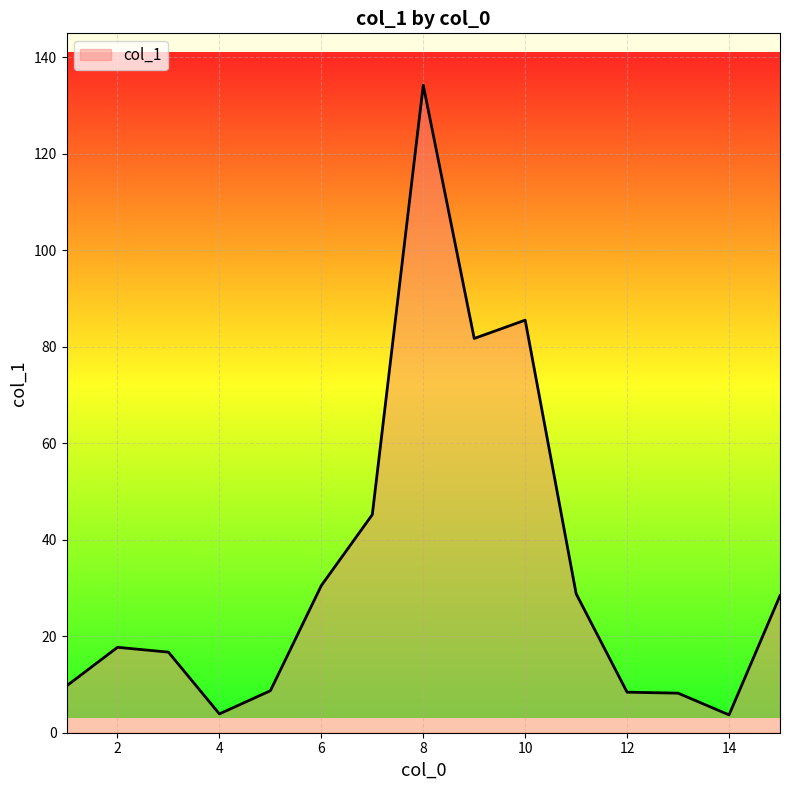

What is the smallest value displayed?

3.7